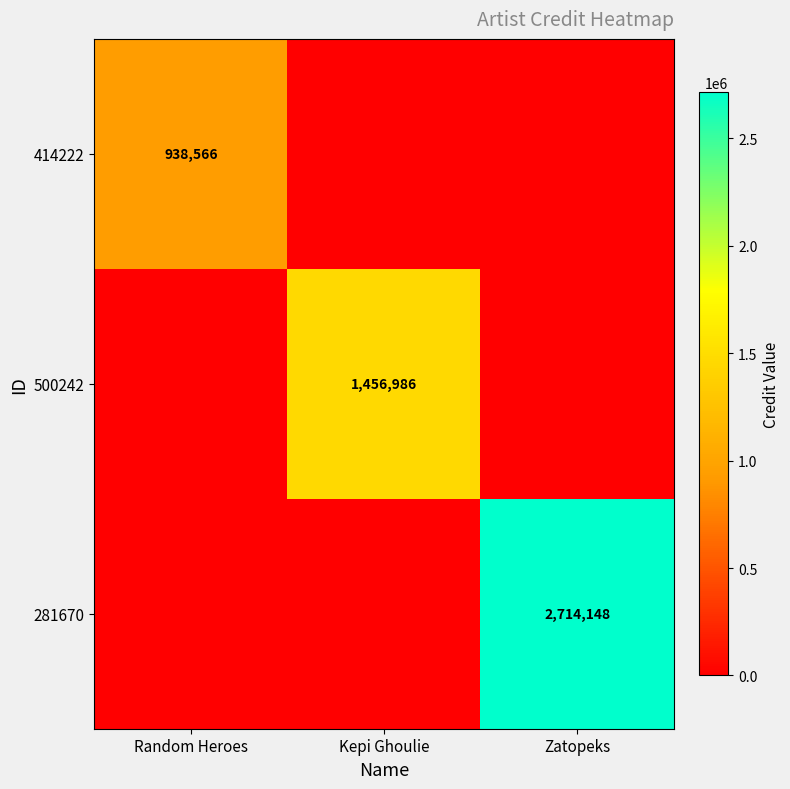

What is the maximum value shown in the chart?

2714148